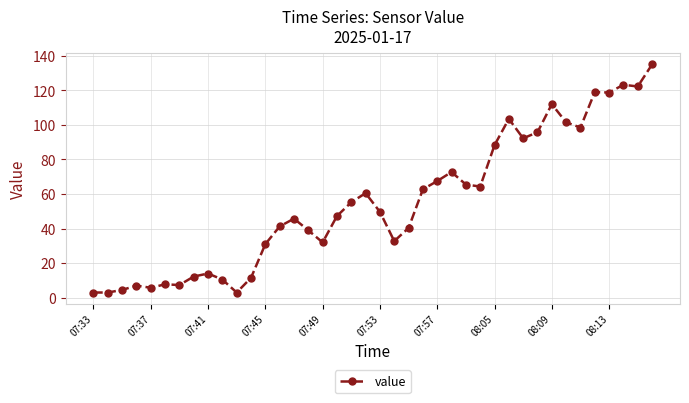

True or false: the data has more than 0 interior local peaks.

True